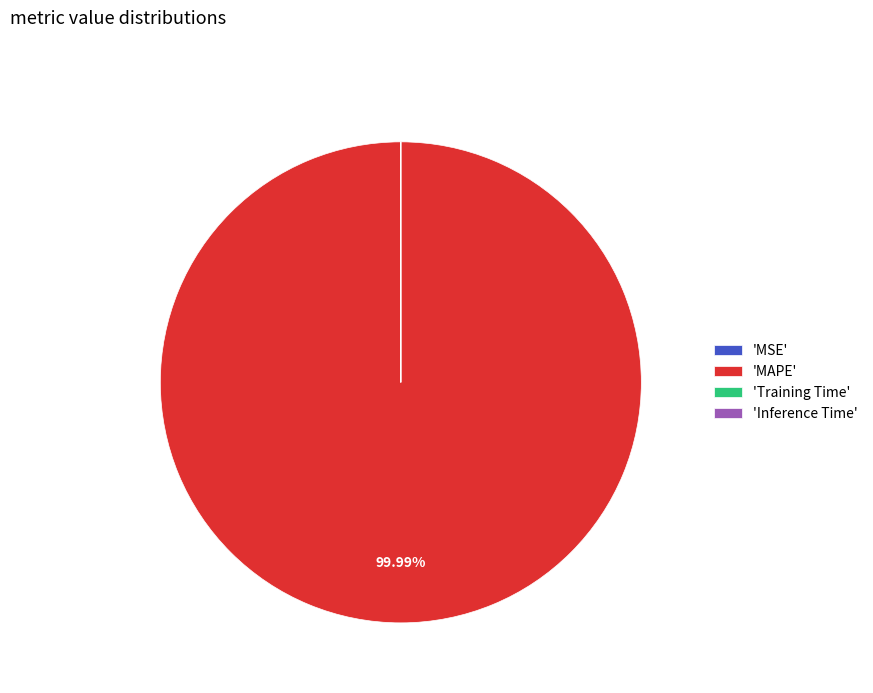

Which category accounts for the majority?

'MAPE'